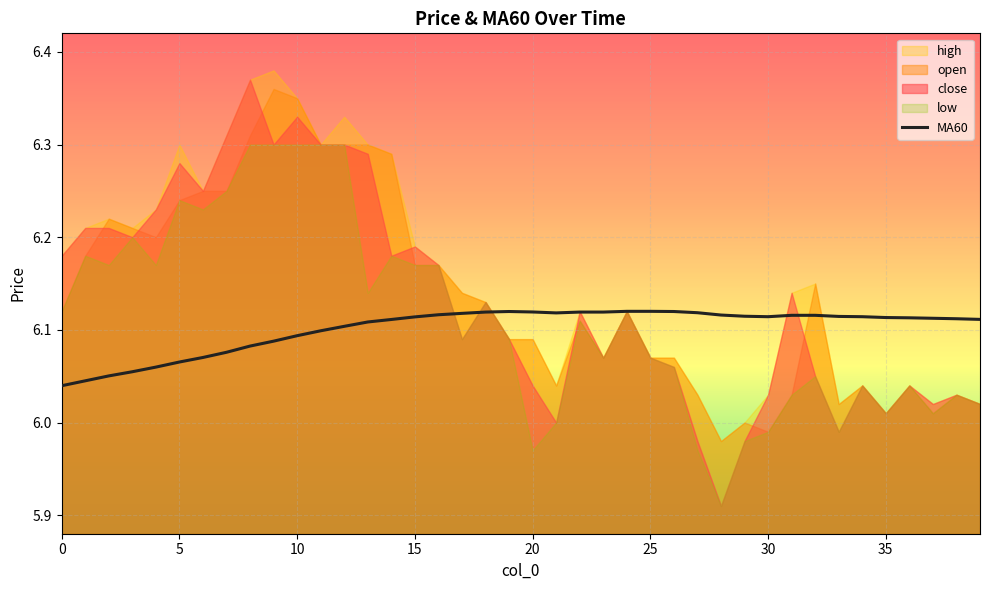

What value does the data have at 5?

6.1